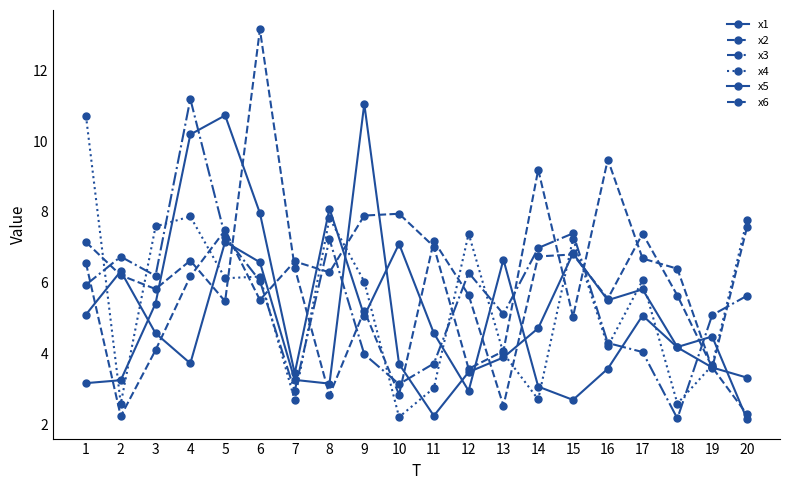

What value does the x2 series have at 6?

13.2